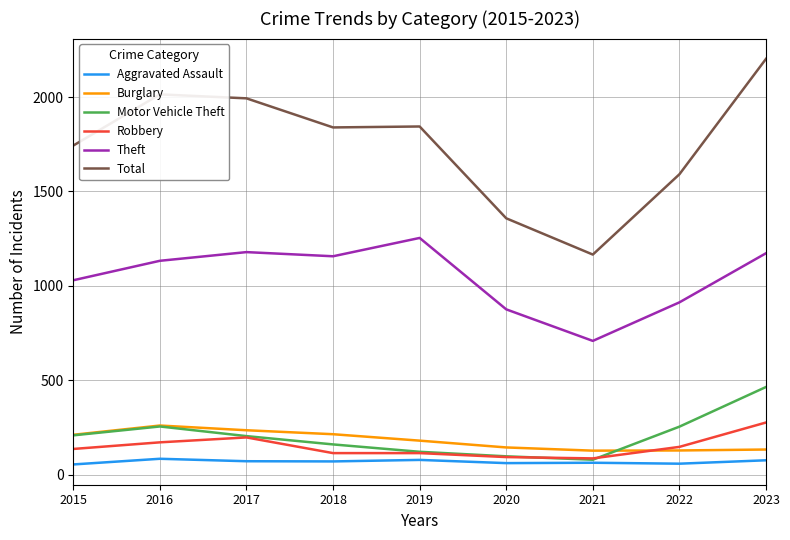

At which category is the sum across all series the highest?

2023